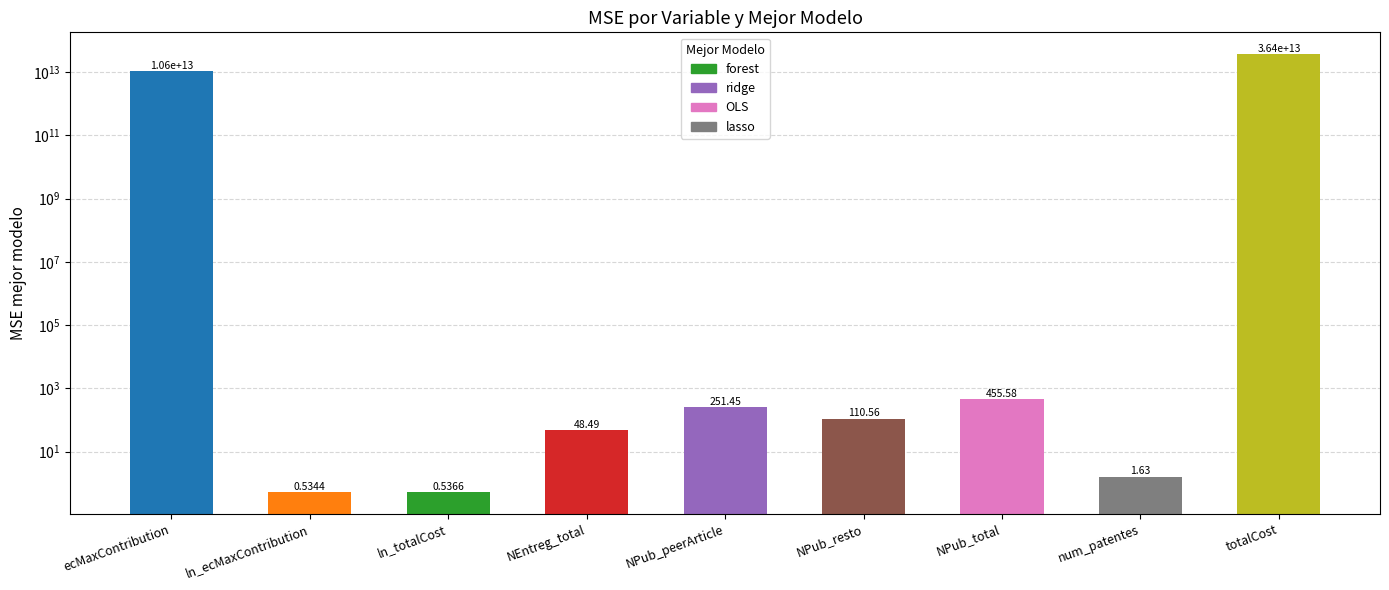

What position from the left is ln_totalCost?

3